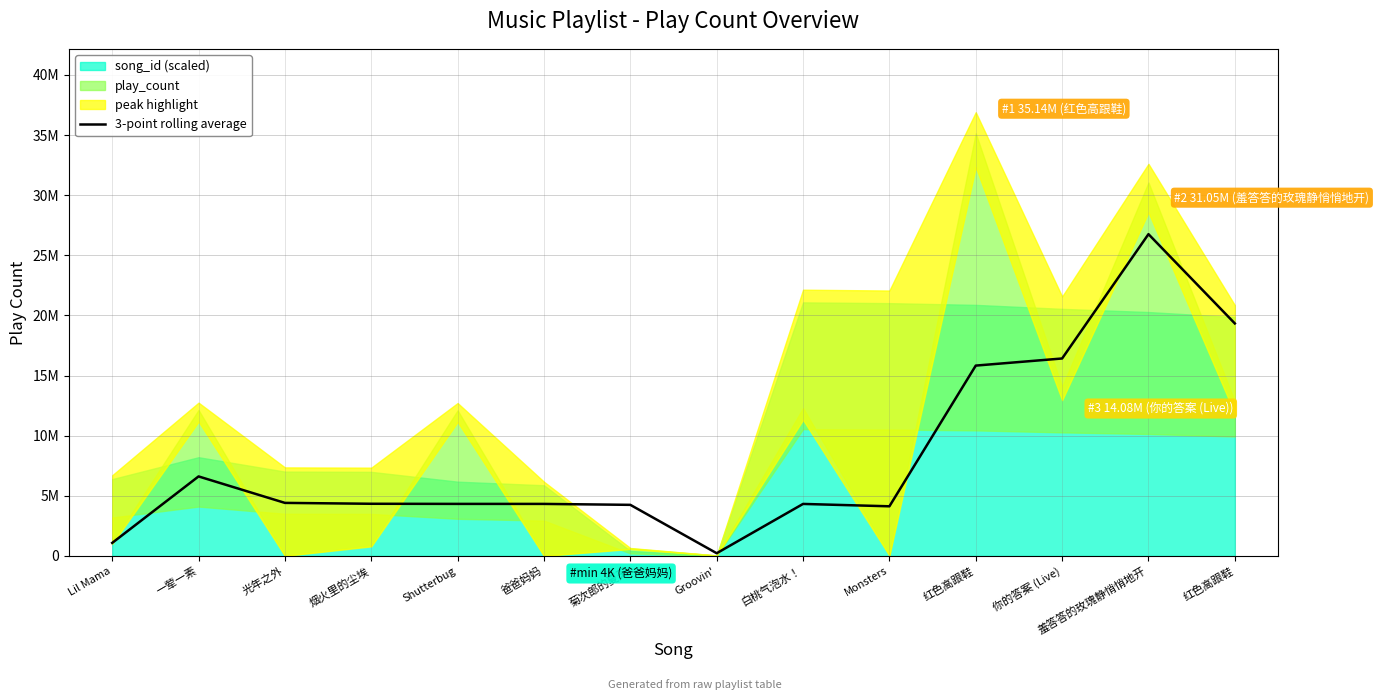

What is the ratio of the value at 你的答案 (Live) to the value at 白桃气泡水！?

3.8